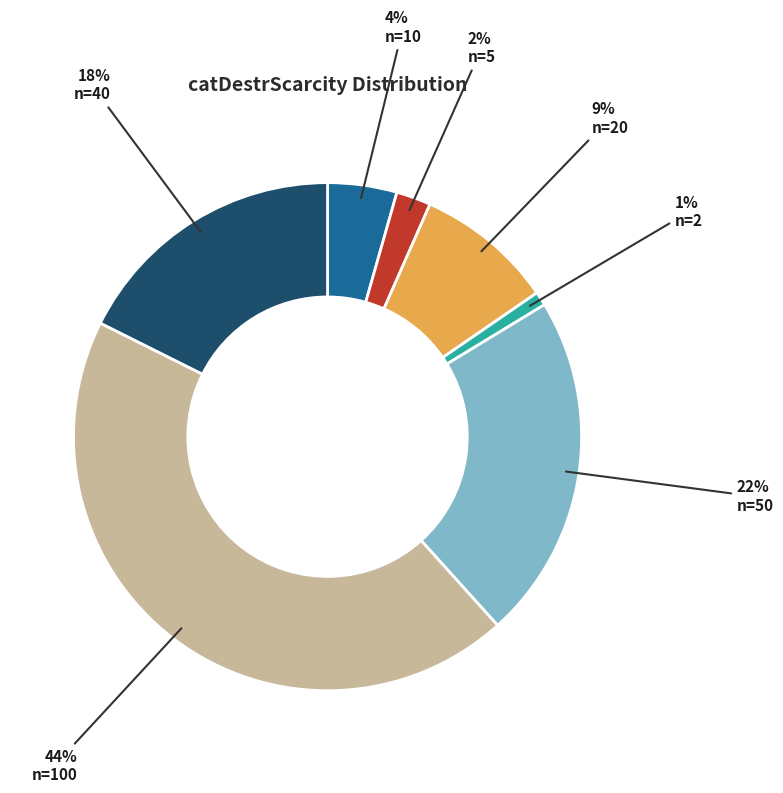

To the nearest percent, what is the difference between the largest and smallest slice percentages?

43%